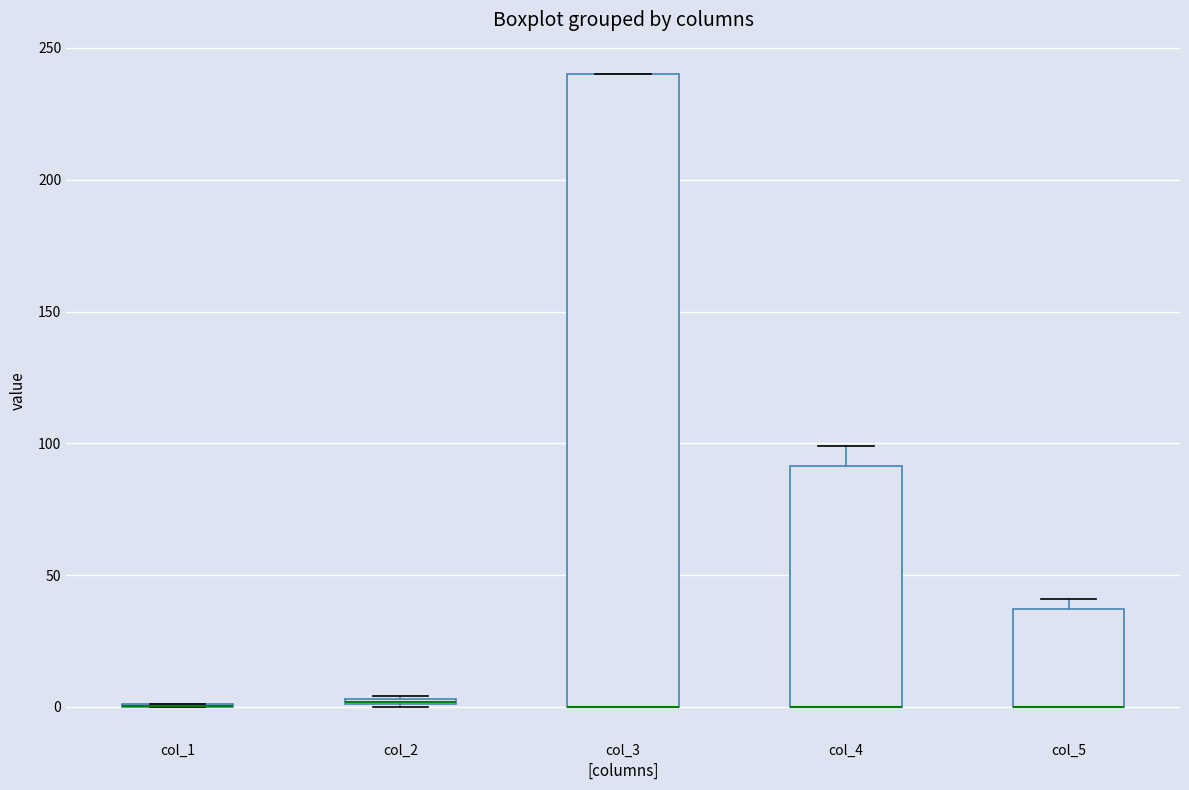

Where is the lower edge of the box for col_2 on the y-axis? The values are not printed on the chart, so give them approximately, as read against the axis.

0